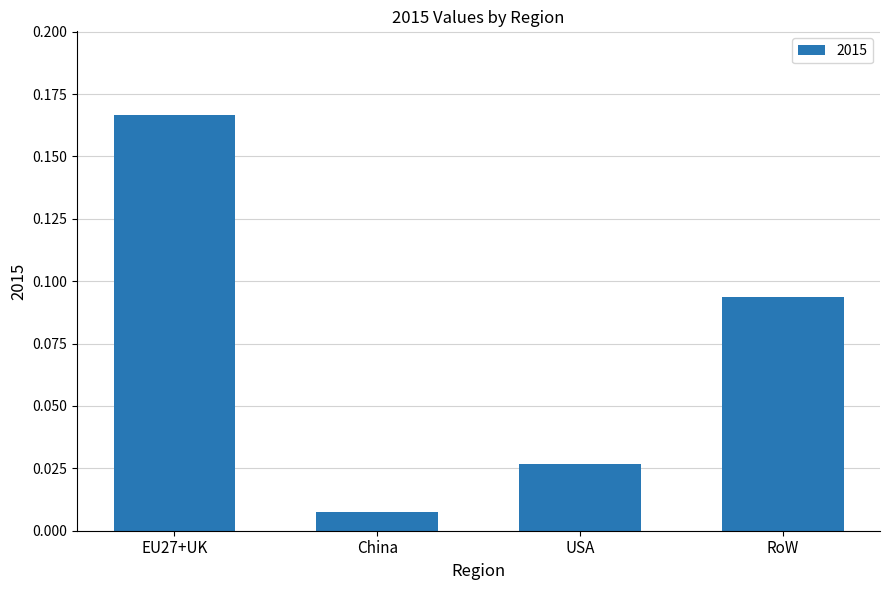

What is the label of the 1st bar from the right?

RoW